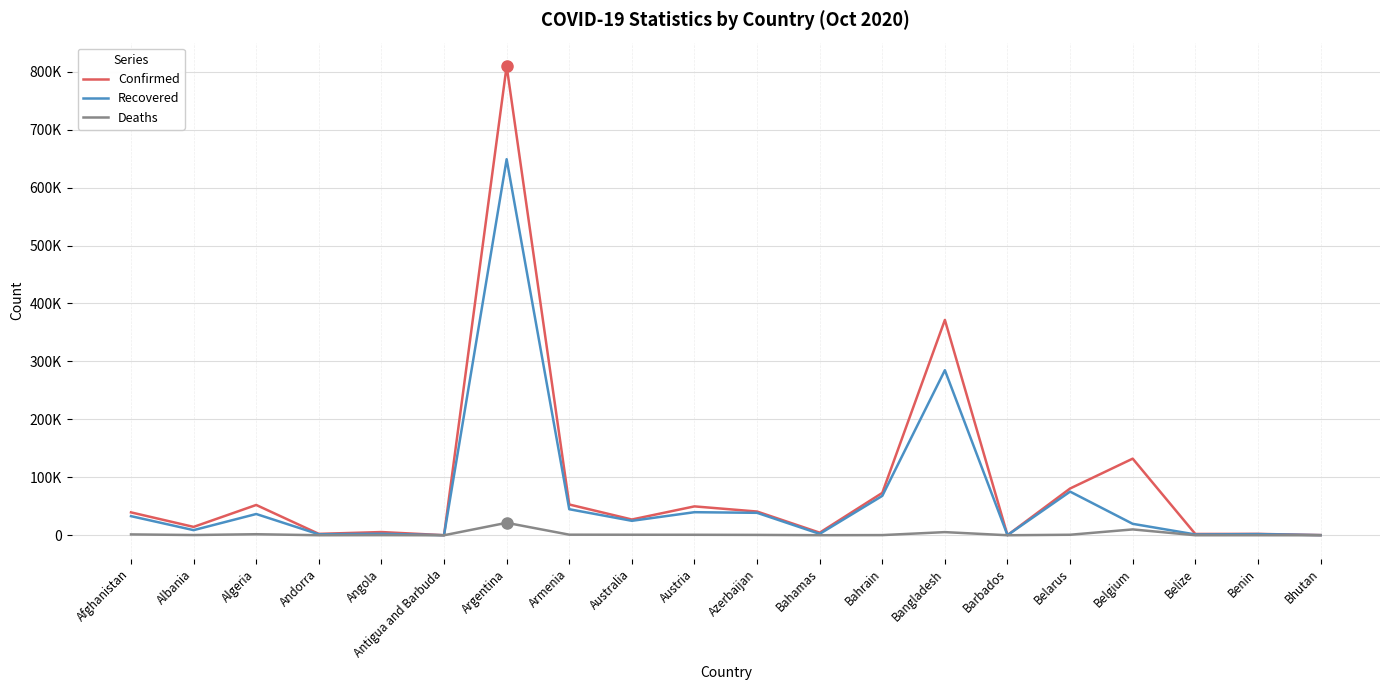

At which label does Deaths first exceed 600?

Afghanistan